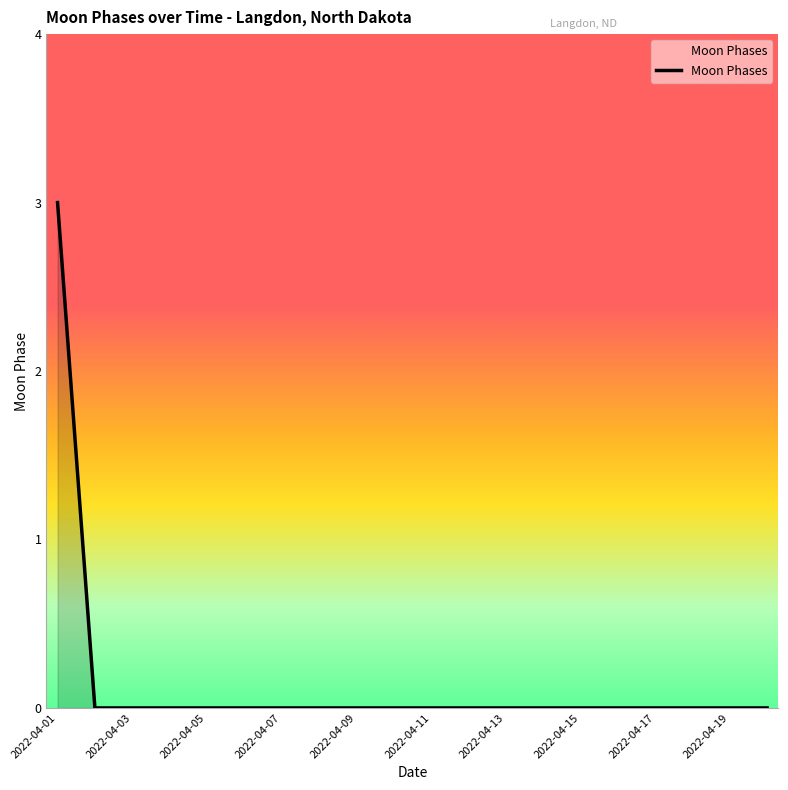

What is the difference between the maximum and minimum values?

3